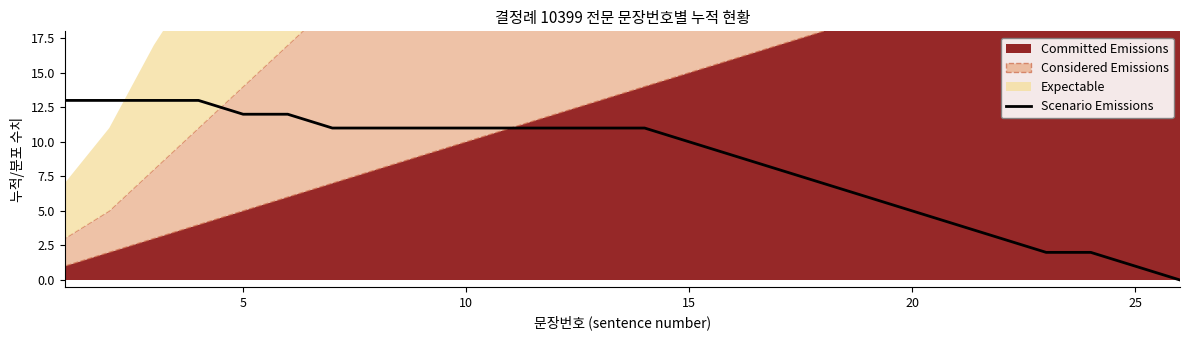

What is the maximum value for Scenario Emissions?

13